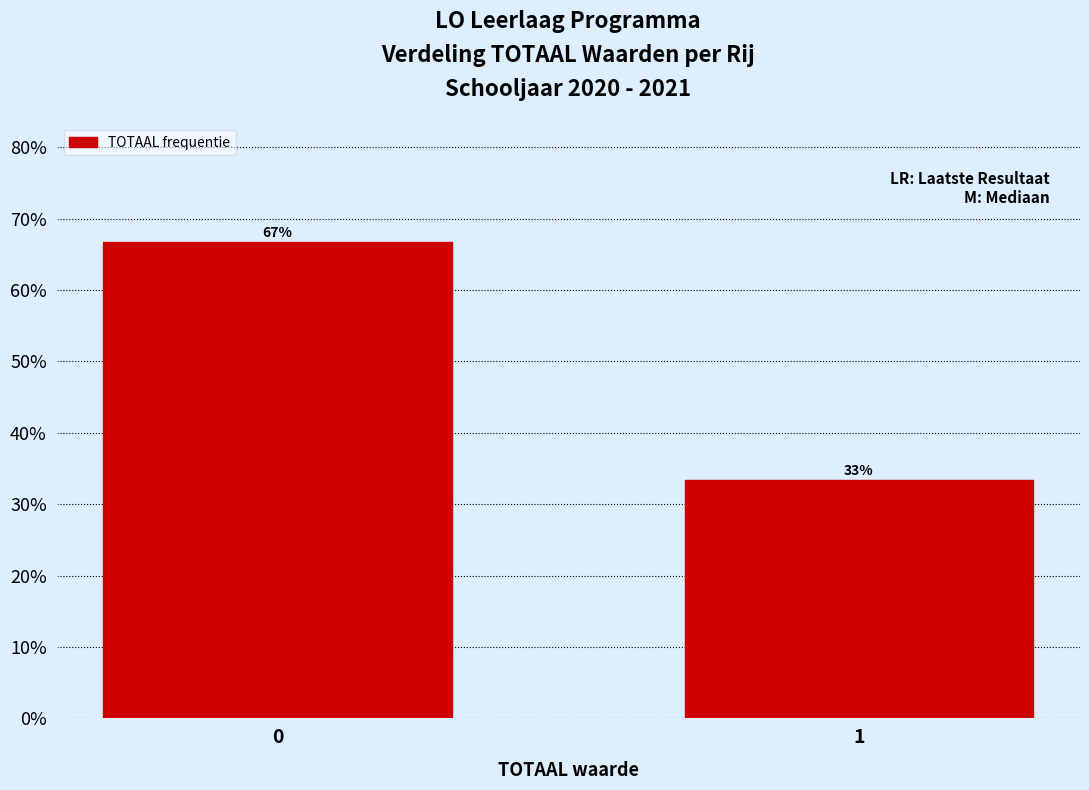

What is the value of the 1st bar from the left?

66.7